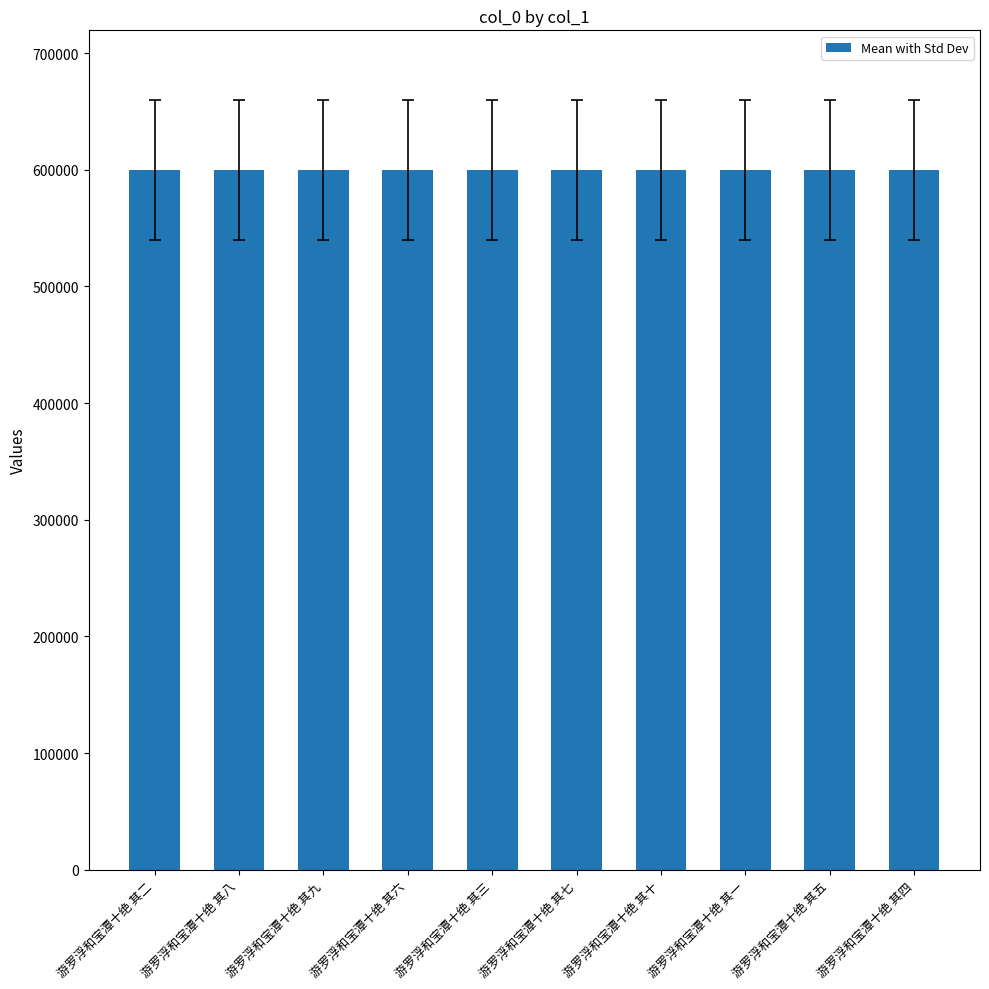

What is the approximate value at 游罗浮和宝潭十绝 其七?

599563